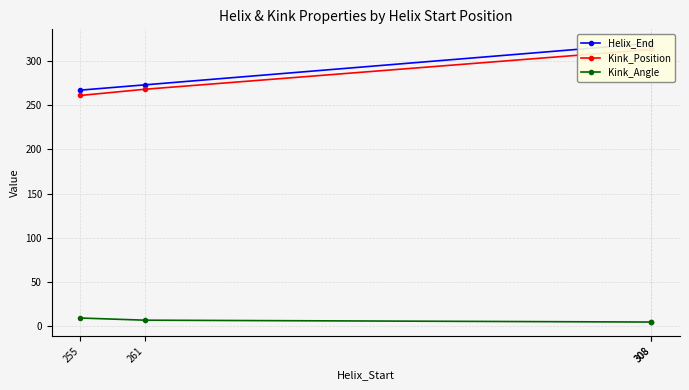

Which series has the largest range (max minus min)?

Helix_End